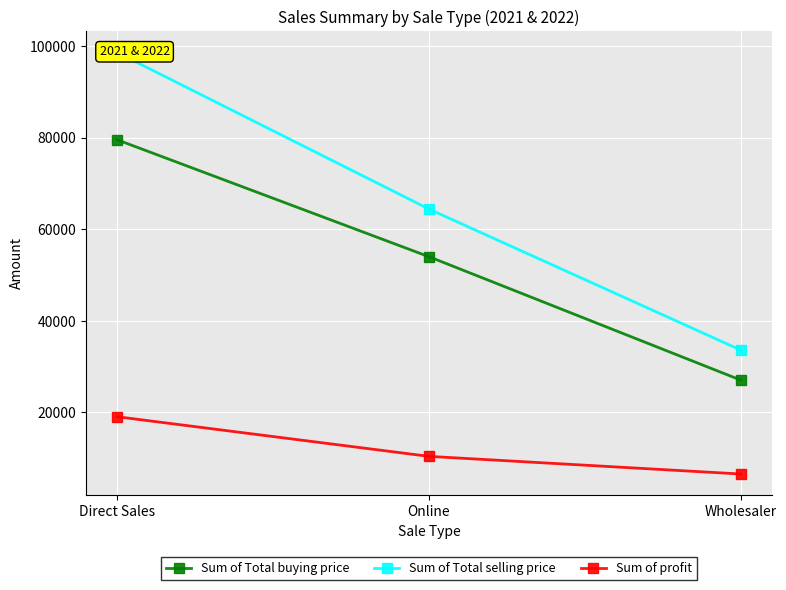

What is the average value of the Sum of Total buying price series?

53542.0